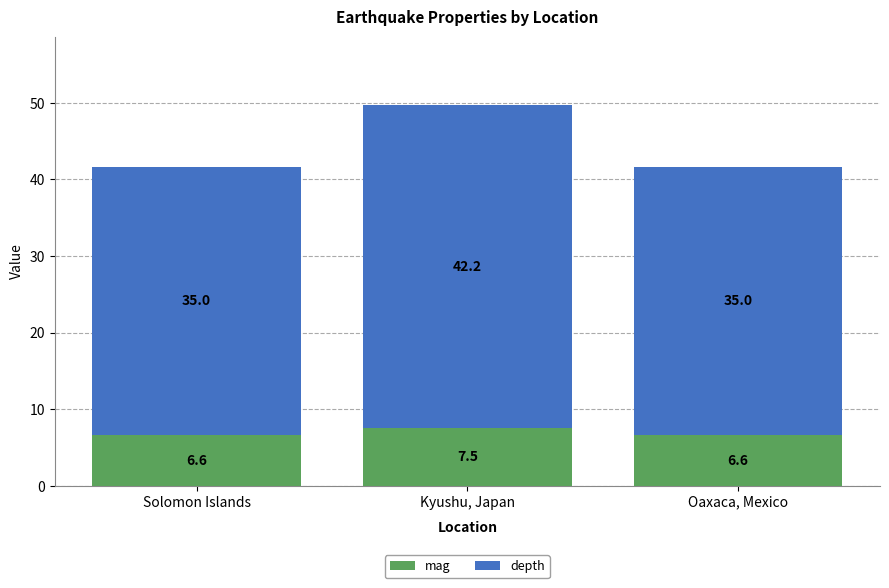

What is the minimum value for mag?

6.6